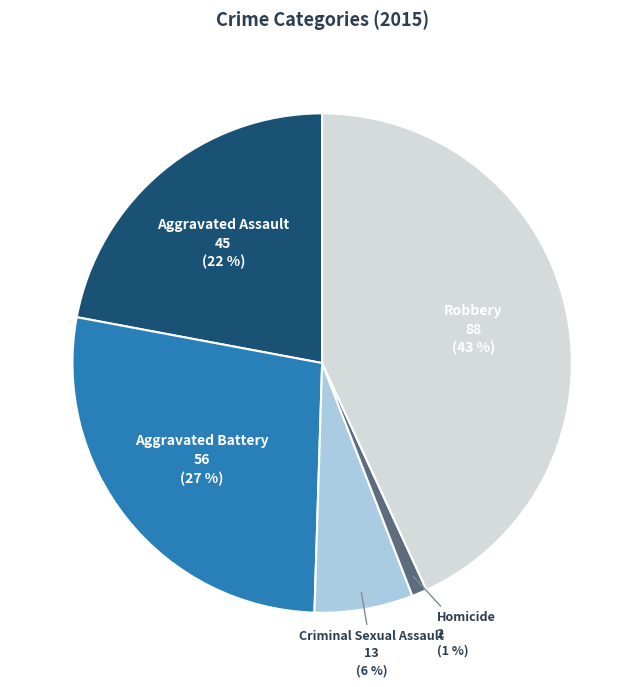

To the nearest percent, what is the difference between the largest and smallest slice percentages?

42%